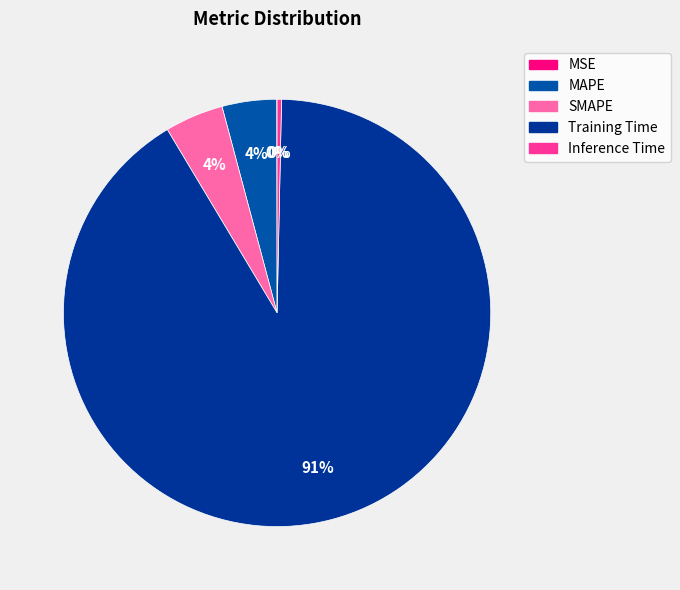

What is the smallest slice in the pie chart?

MSE